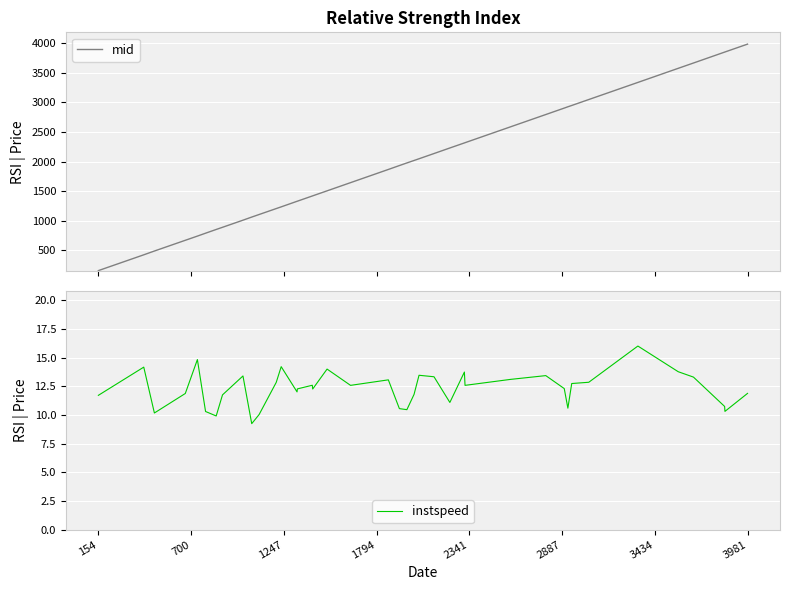

What is the minimum value for mid?

157.2